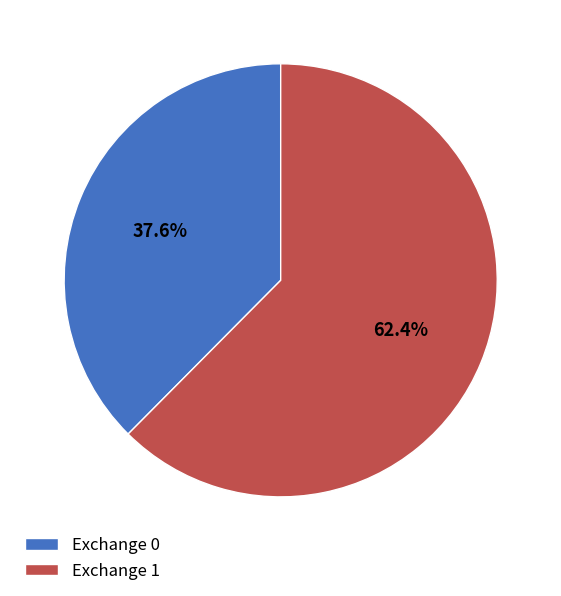

Is the sum of Exchange 0 and Exchange 1 greater than half?

Yes